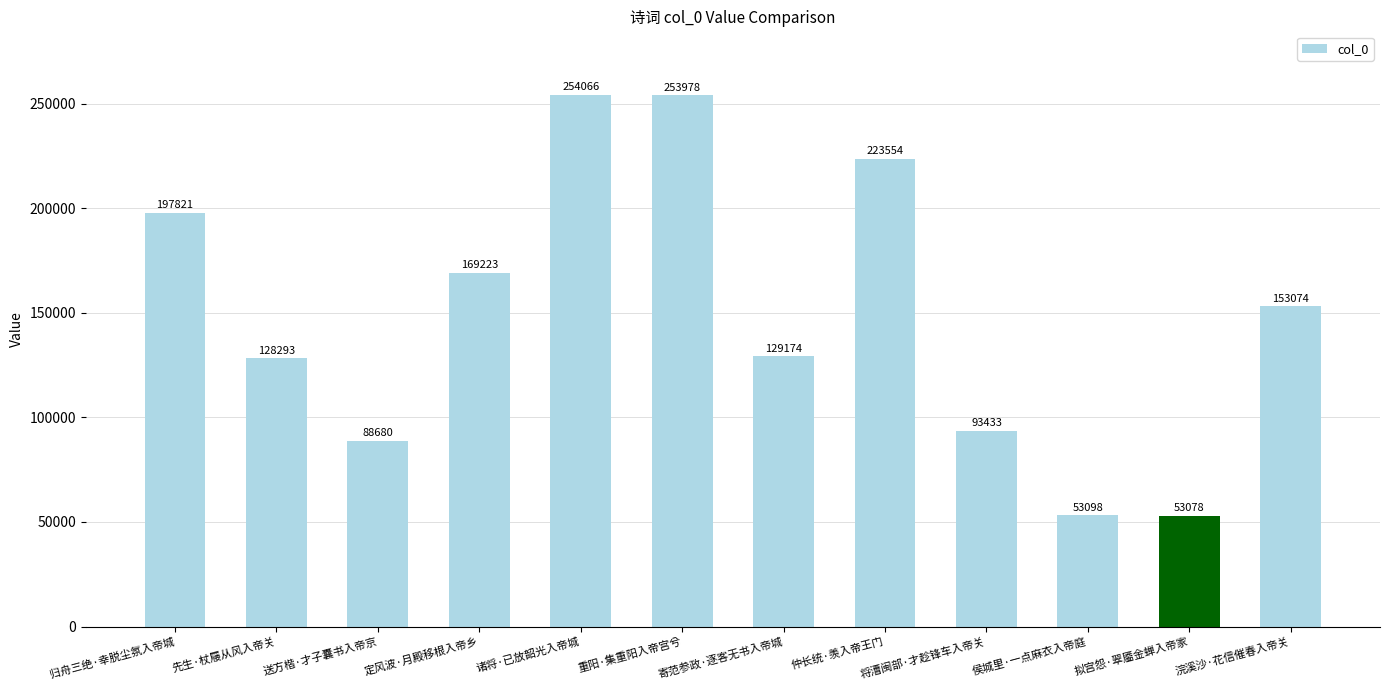

Which category has the highest value across all series?

诸将·已放韶光入帝城